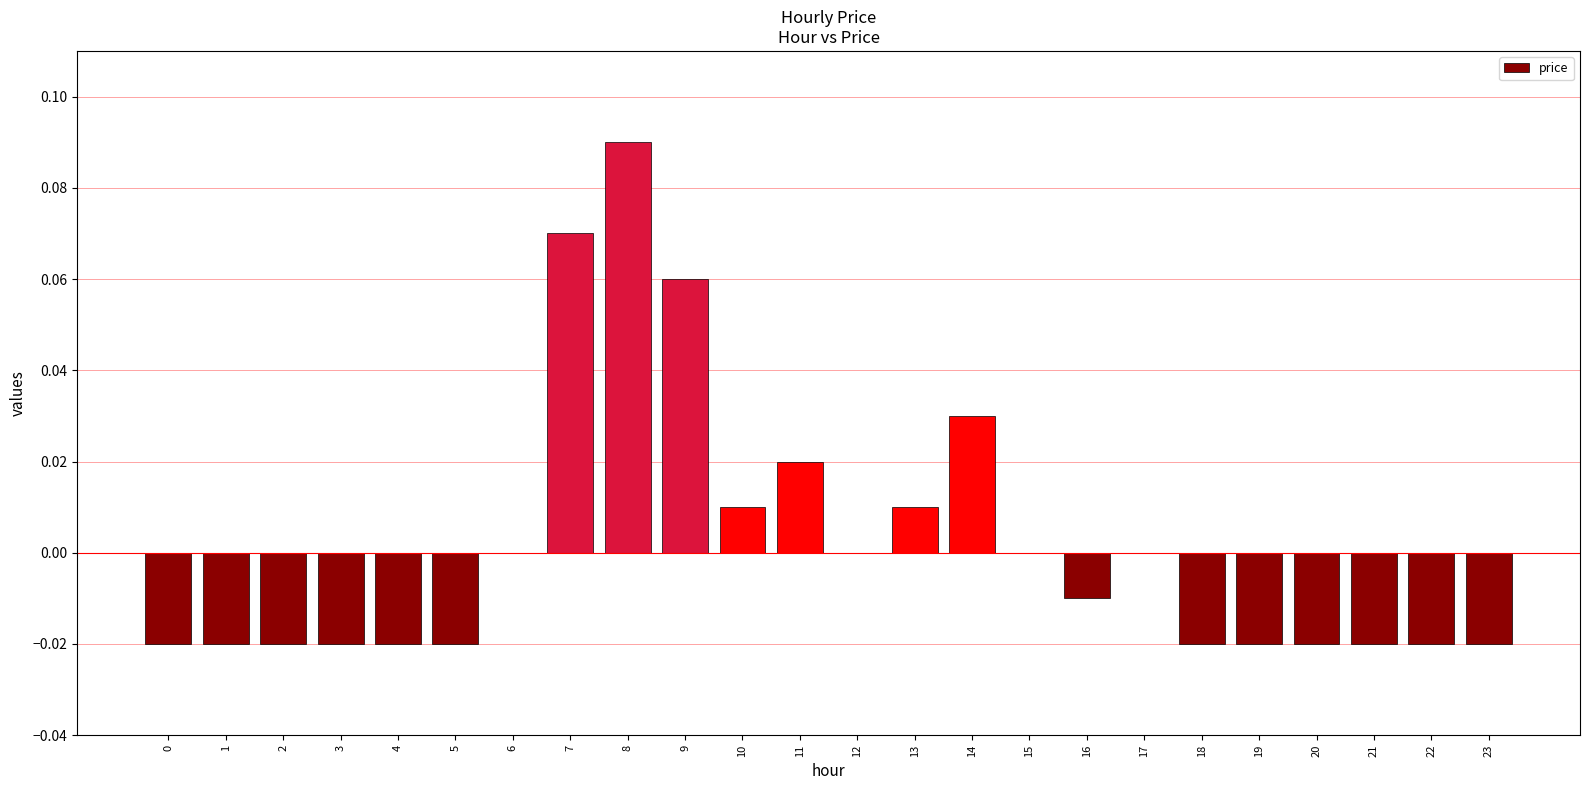

Which label corresponds to the largest value in the chart?

8